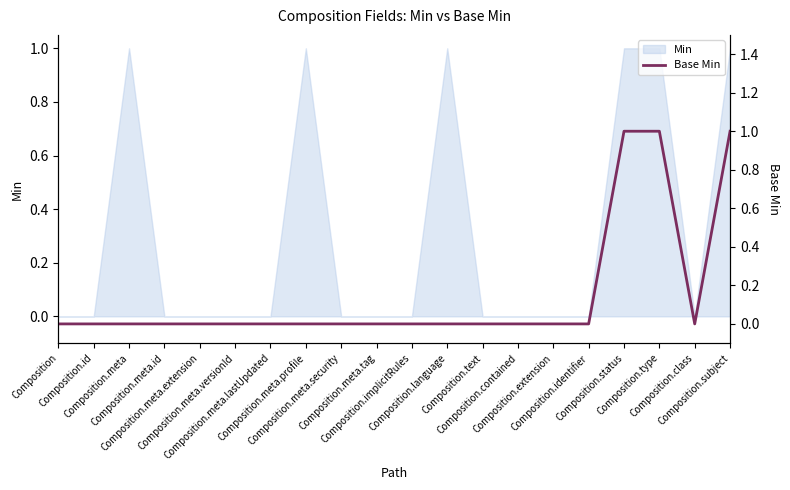

Which has a higher value, Composition.meta.tag or Composition?

Composition.meta.tag